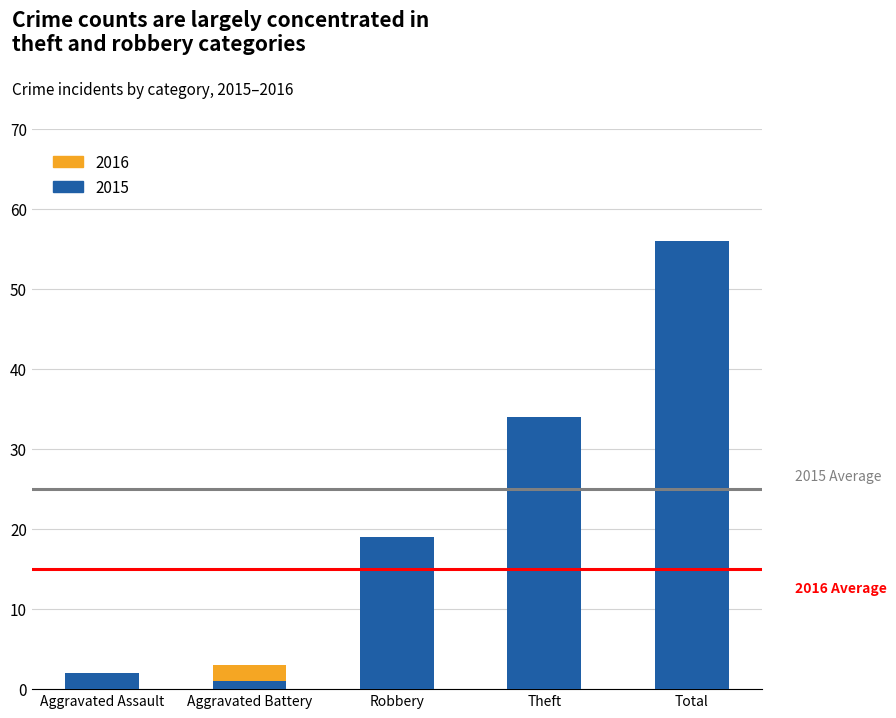

At which label is 2015 closest to 28?

Theft